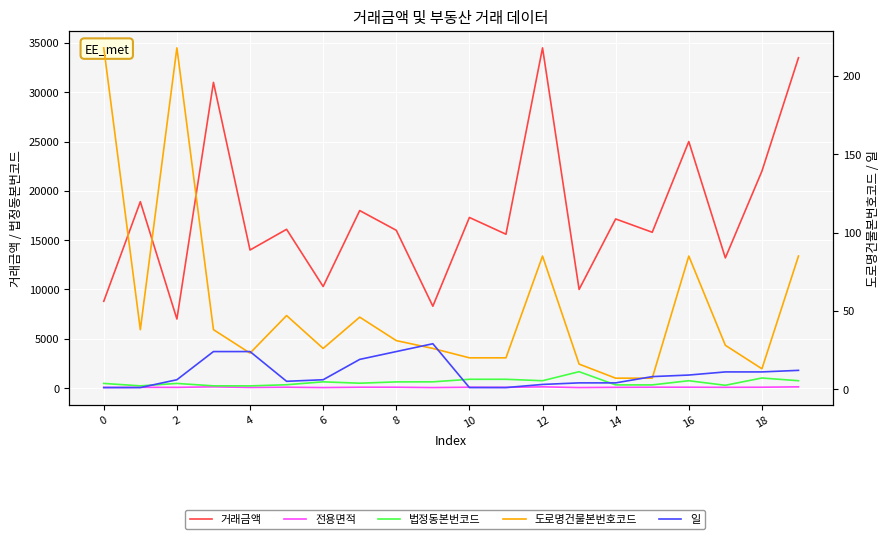

How many intersections are there between 일 and 도로명건물본번호코드?

6